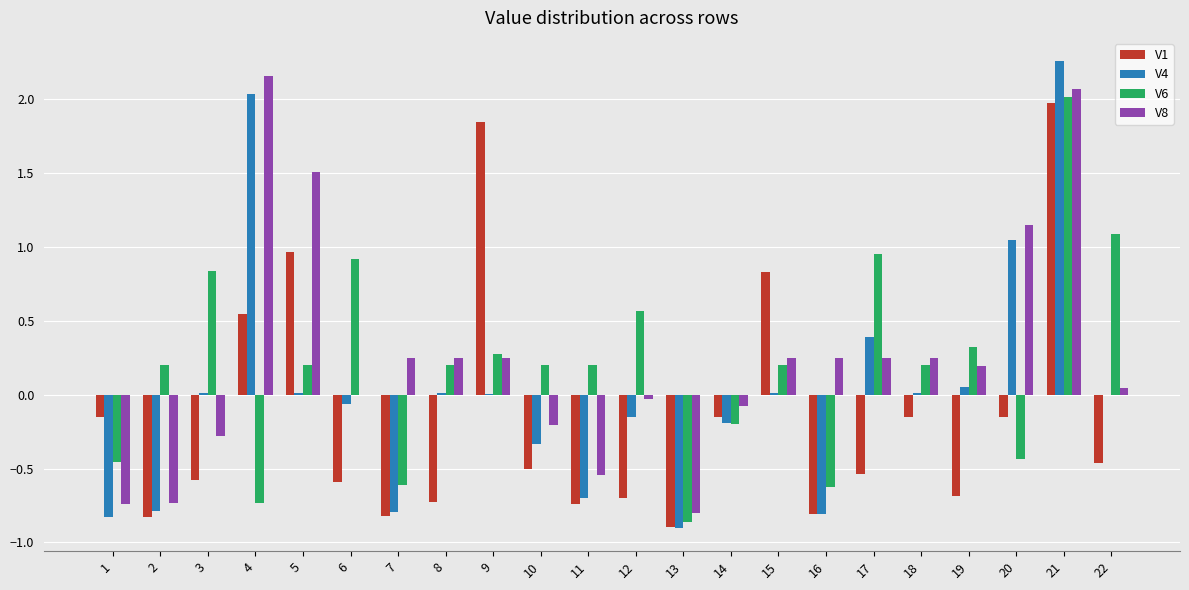

True or false: V1 has a value of -0.5 at 17.

True